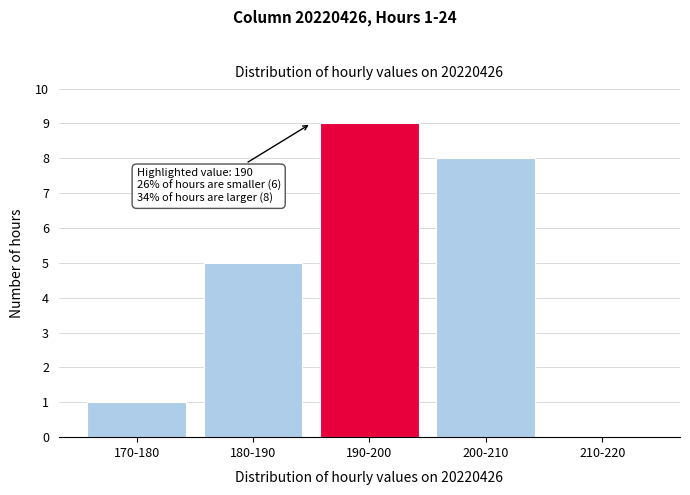

Reading left to right, extract all data points from this chart.

170-180=1	180-190=5	190-200=9	200-210=8	210-220=0